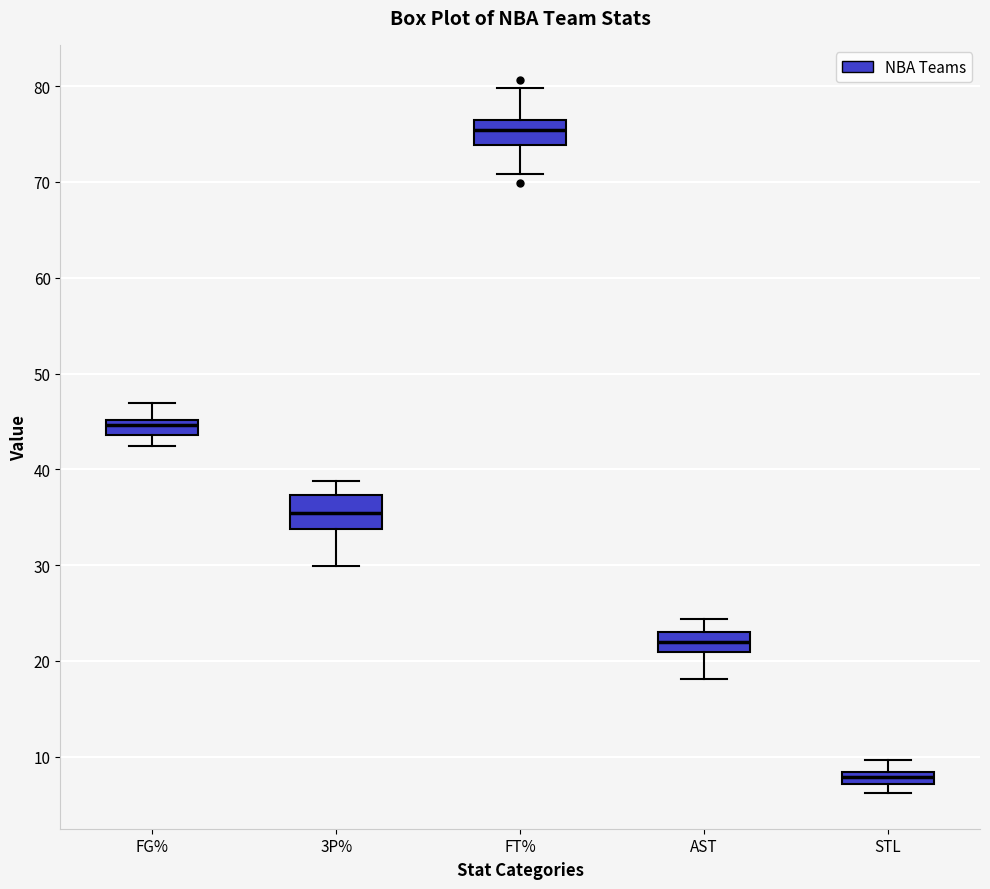

Which box's median line is the highest?

FT%